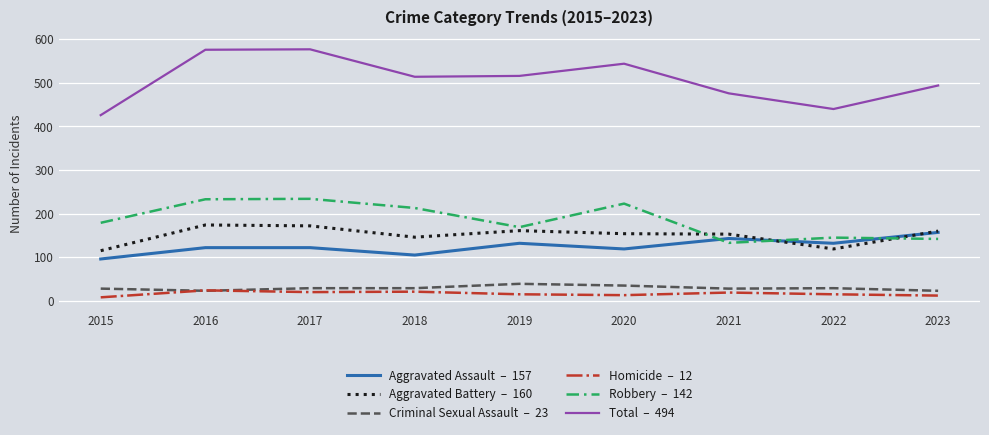

What is the maximum value shown in the chart?

577